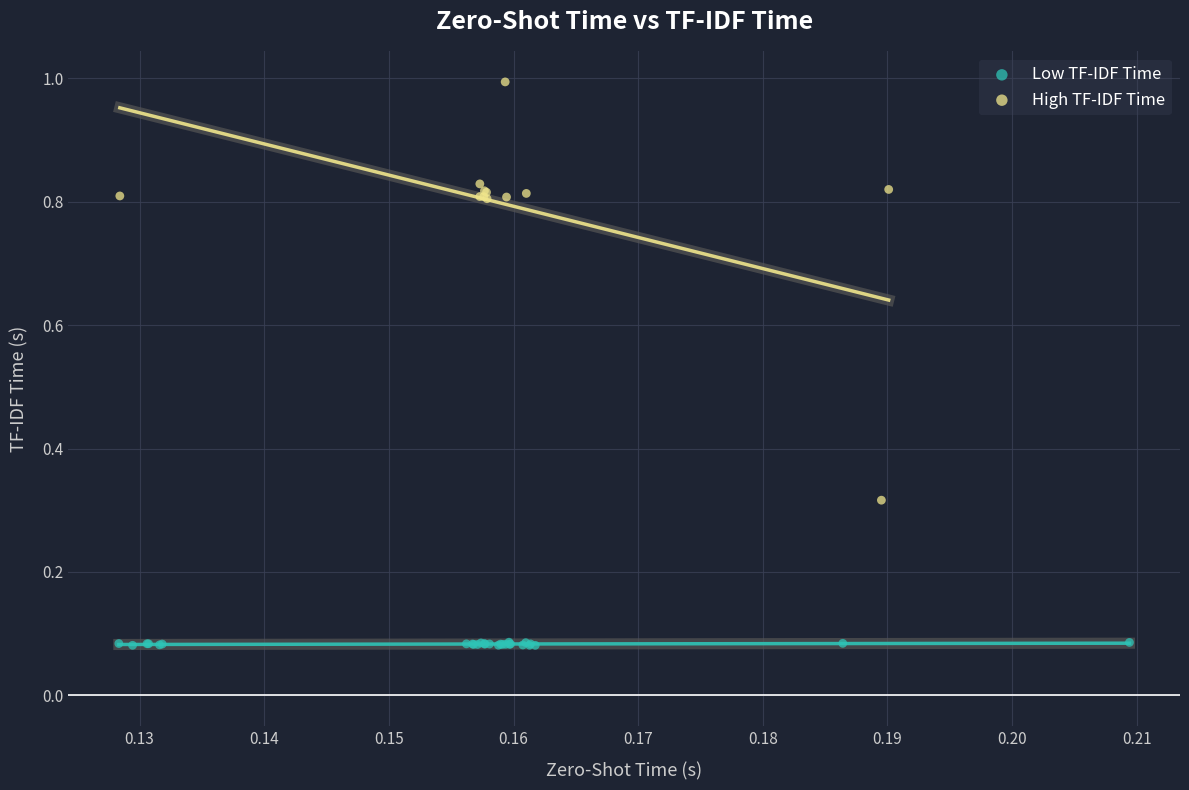

Which series reaches the maximum Y coordinate?

High TF-IDF Time